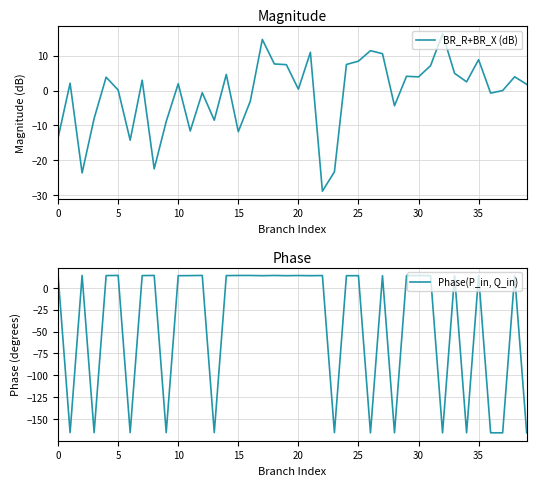

At which label is BR_R+BR_X (dB) closest to -6?

28